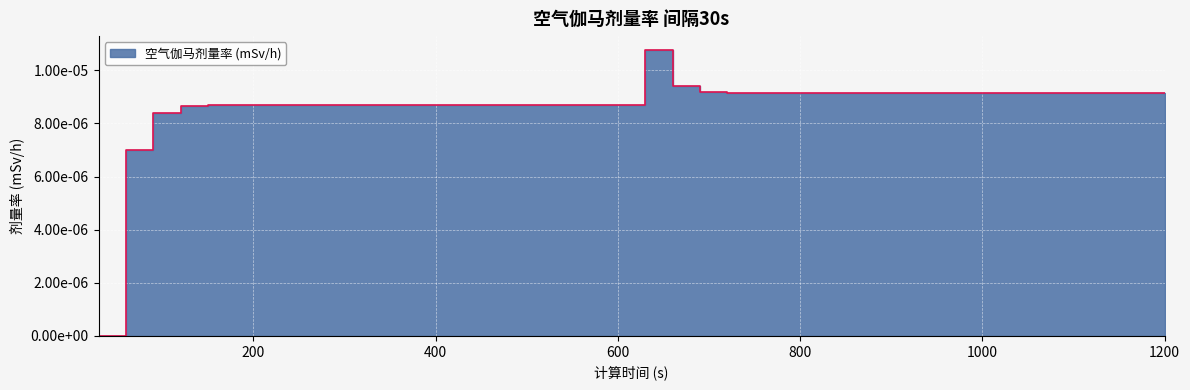

Does the chart display data point markers on the line(s)?

No